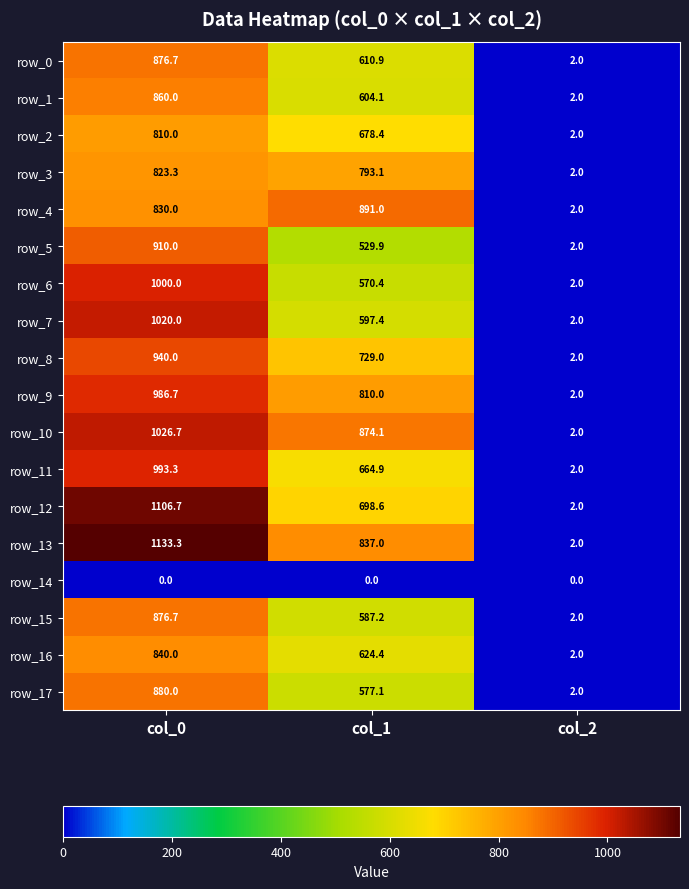

Reading right to left, list all the values displayed in this chart.

row_0: 2.0	610.9	876.7
row_1: 2.0	604.1	860.0
row_2: 2.0	678.4	810.0
row_3: 2.0	793.1	823.3
row_4: 2.0	891.0	830.0
row_5: 2.0	529.9	910.0
row_6: 2.0	570.4	1000.0
row_7: 2.0	597.4	1020.0
row_8: 2.0	729.0	940.0
row_9: 2.0	810.0	986.7
row_10: 2.0	874.1	1026.7
row_11: 2.0	664.9	993.3
row_12: 2.0	698.6	1106.7
row_13: 2.0	837.0	1133.3
row_14: 0.0	0.0	0.0
row_15: 2.0	587.2	876.7
row_16: 2.0	624.4	840.0
row_17: 2.0	577.1	880.0